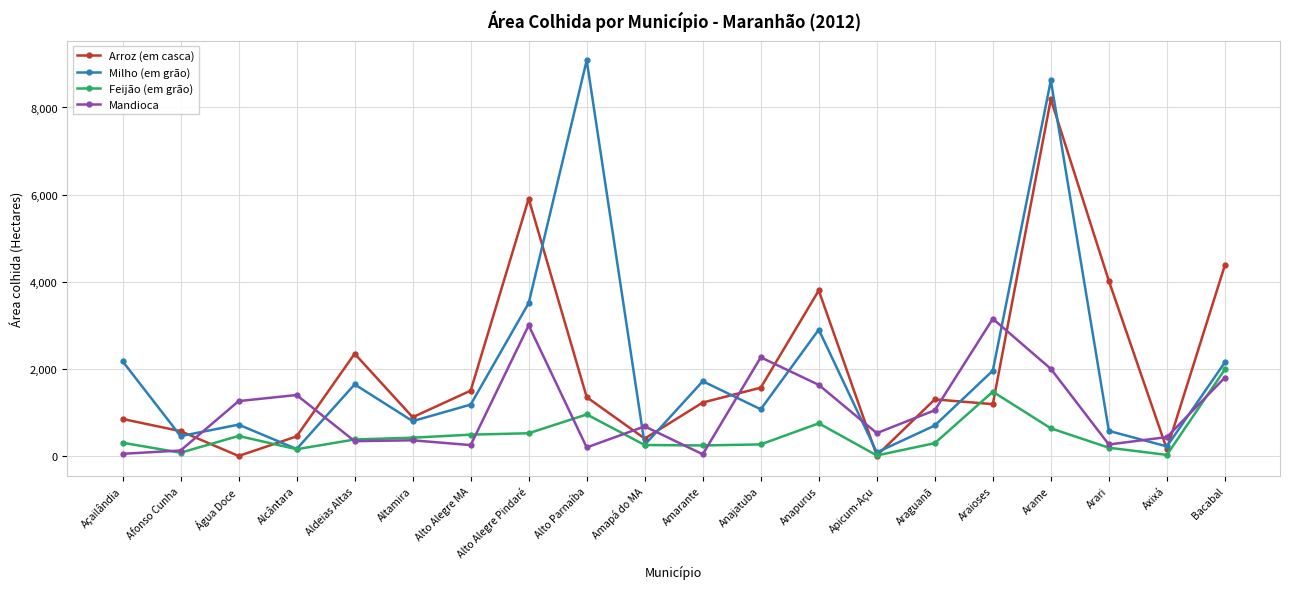

At which label does Milho (em grão) reach its peak?

Alto Parnaíba